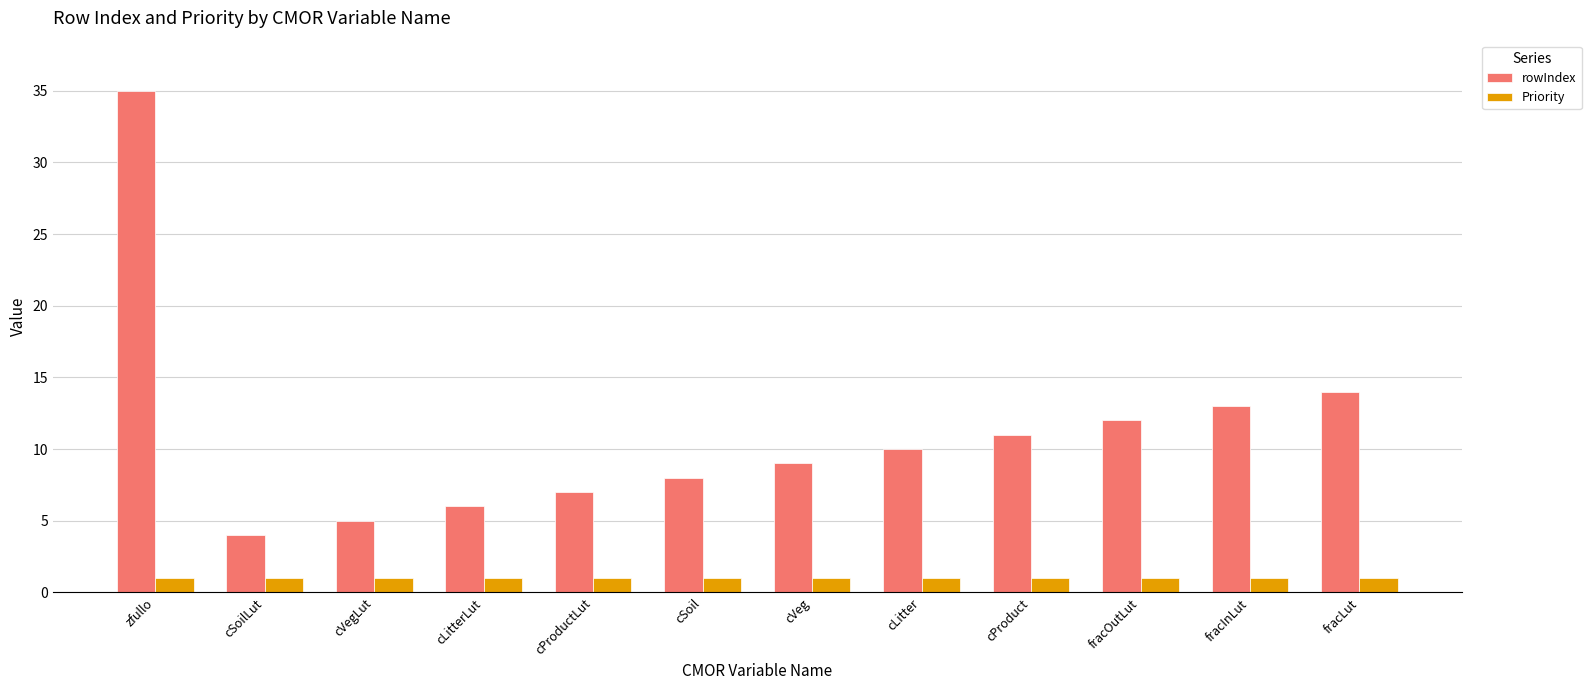

How many series are shown in this chart?

2